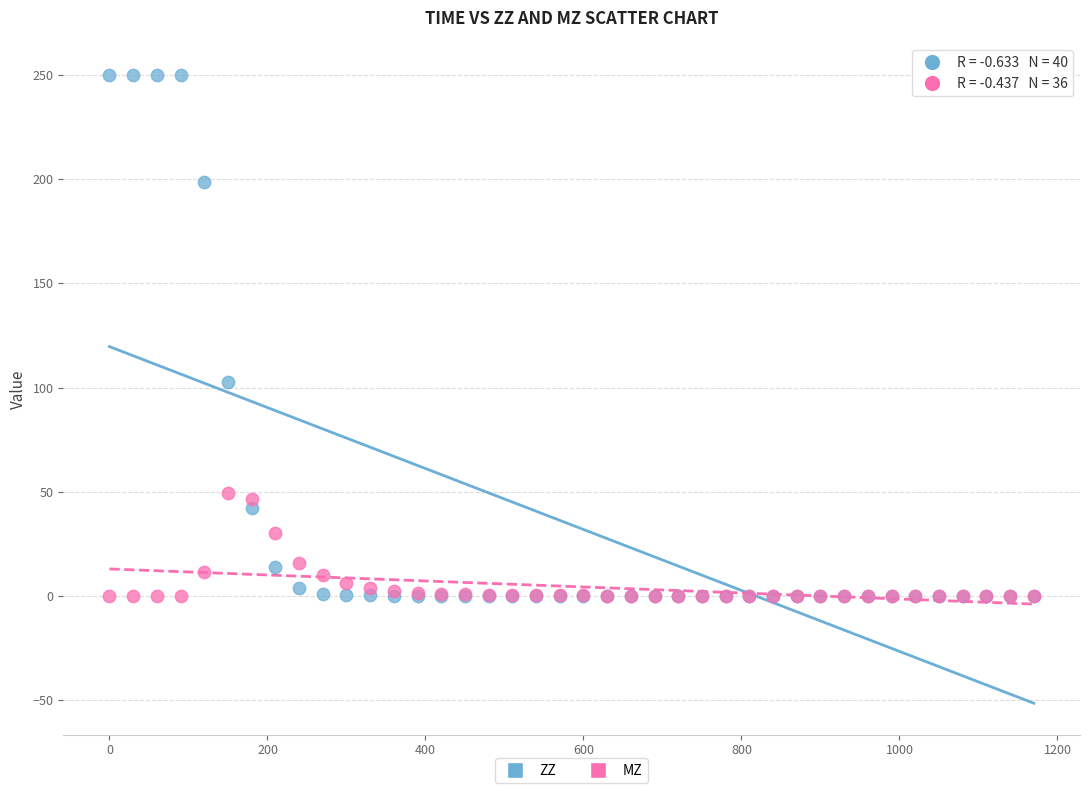

Which series reaches the maximum Y coordinate?

ZZ